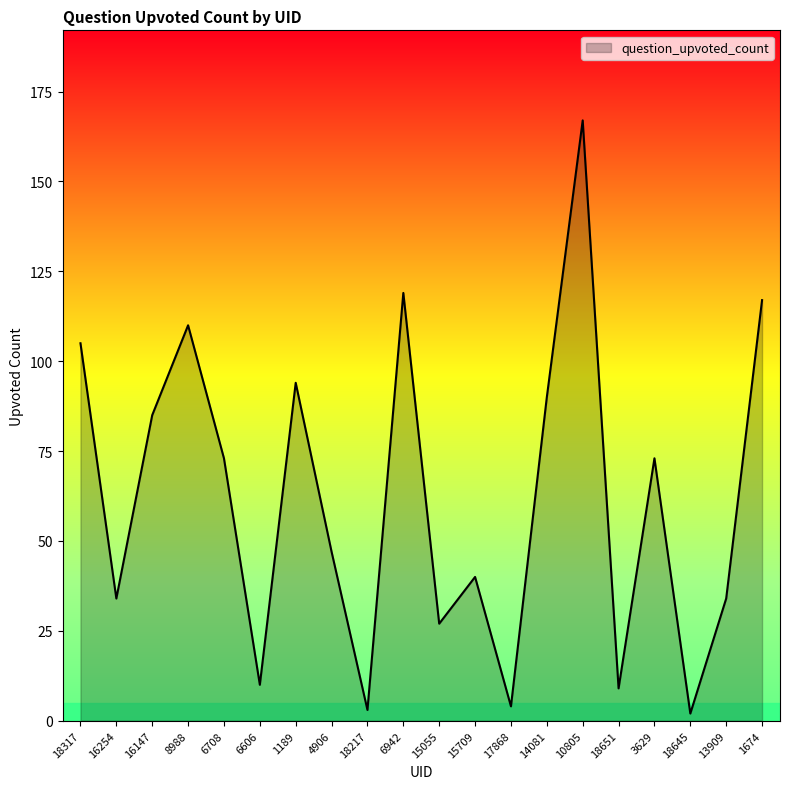

What is the change in value from 6606 to 18645?

-8